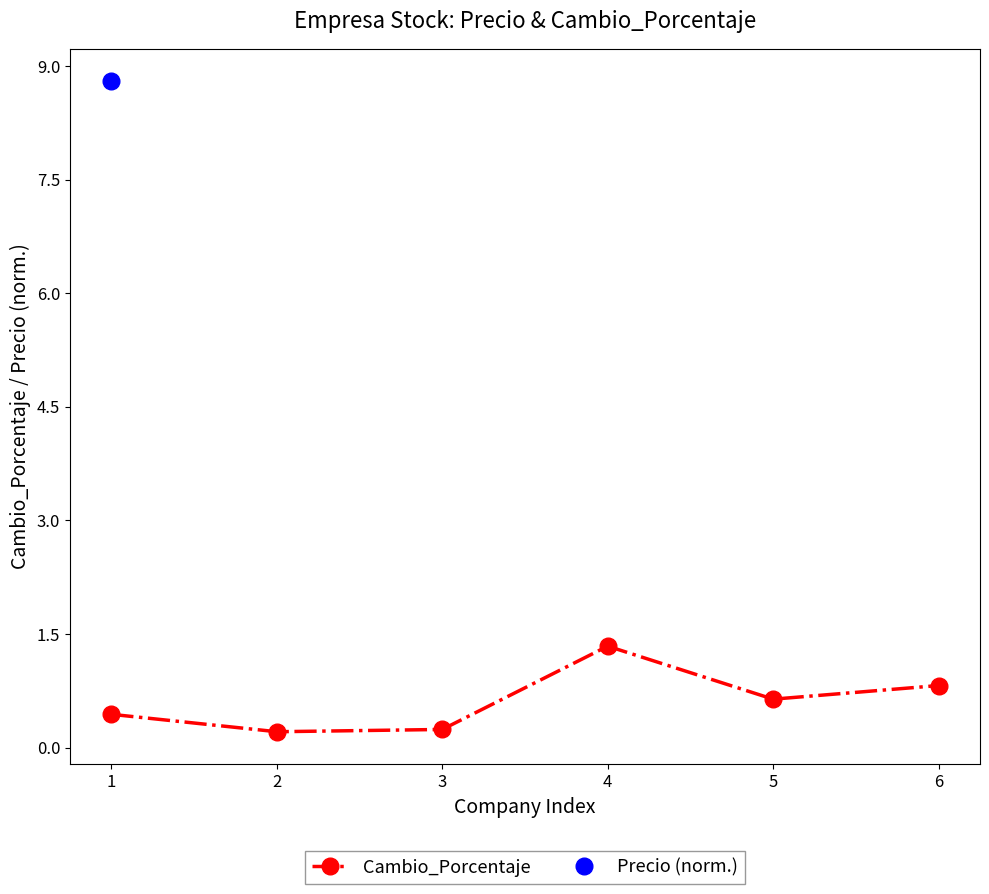

True or false: the data has more than 0 interior local peaks.

True